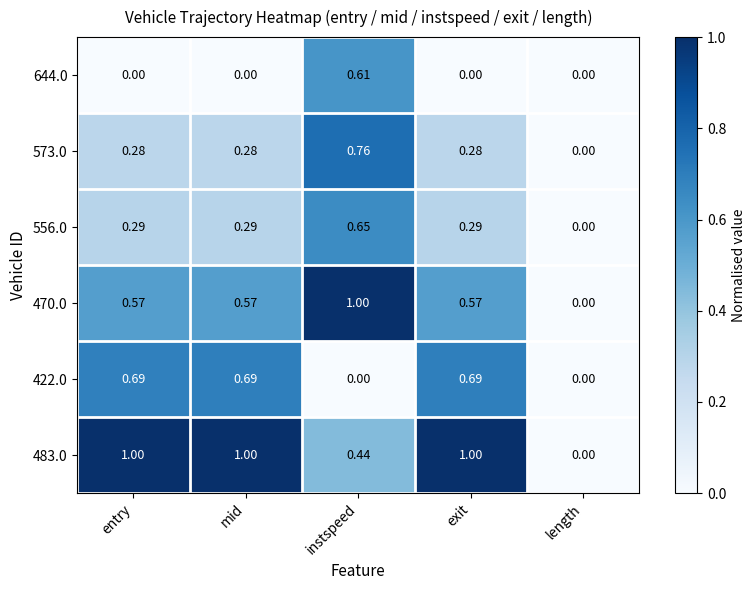

Where is 470.0 nearest to the value 0?

length